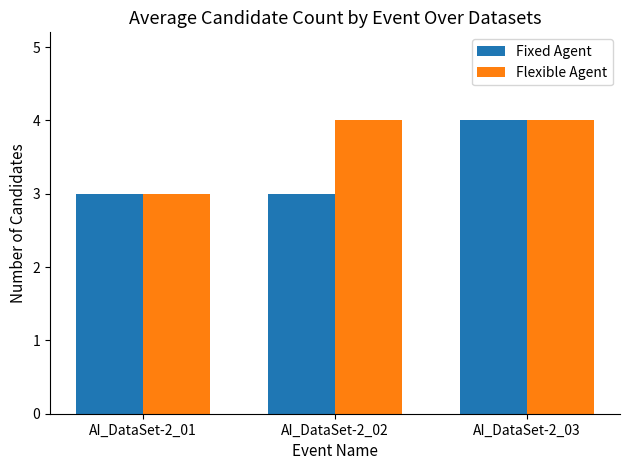

Reading left to right, extract all data points from this chart.

Fixed Agent: AI_DataSet-2_01=3	AI_DataSet-2_02=3	AI_DataSet-2_03=4
Flexible Agent: AI_DataSet-2_01=3	AI_DataSet-2_02=4	AI_DataSet-2_03=4